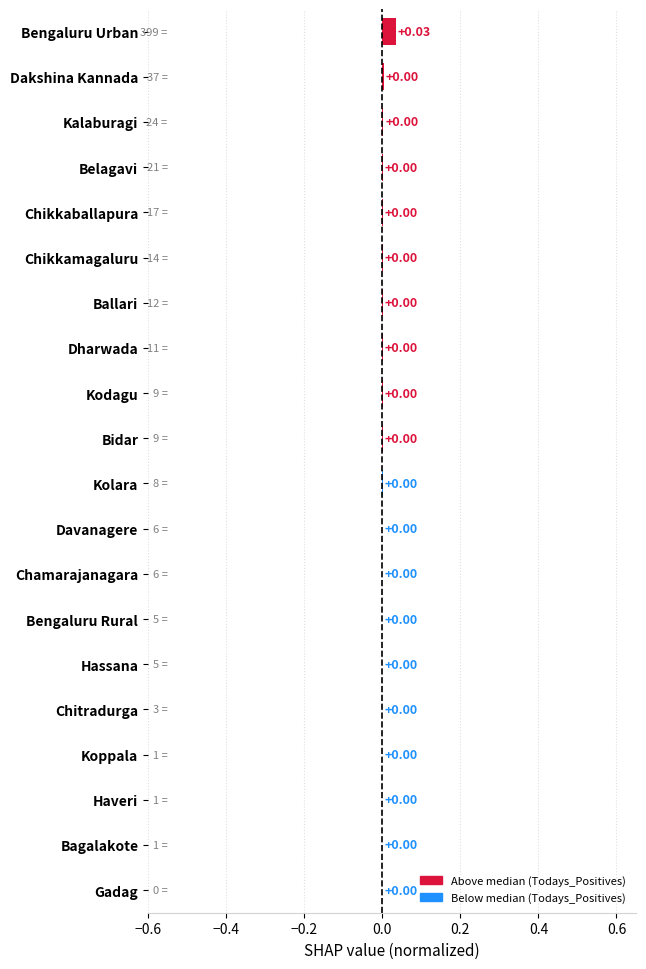

At which category does the chart reach its peak across all series?

Bengaluru Urban